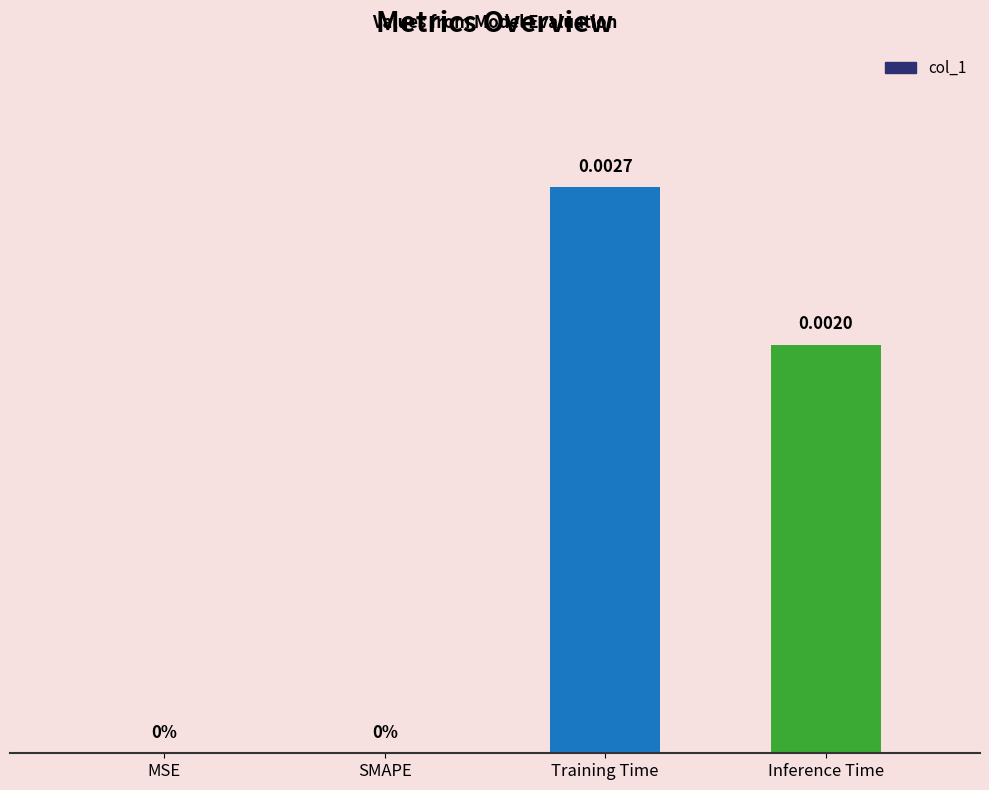

Which has a higher value, Inference Time or Training Time?

Training Time